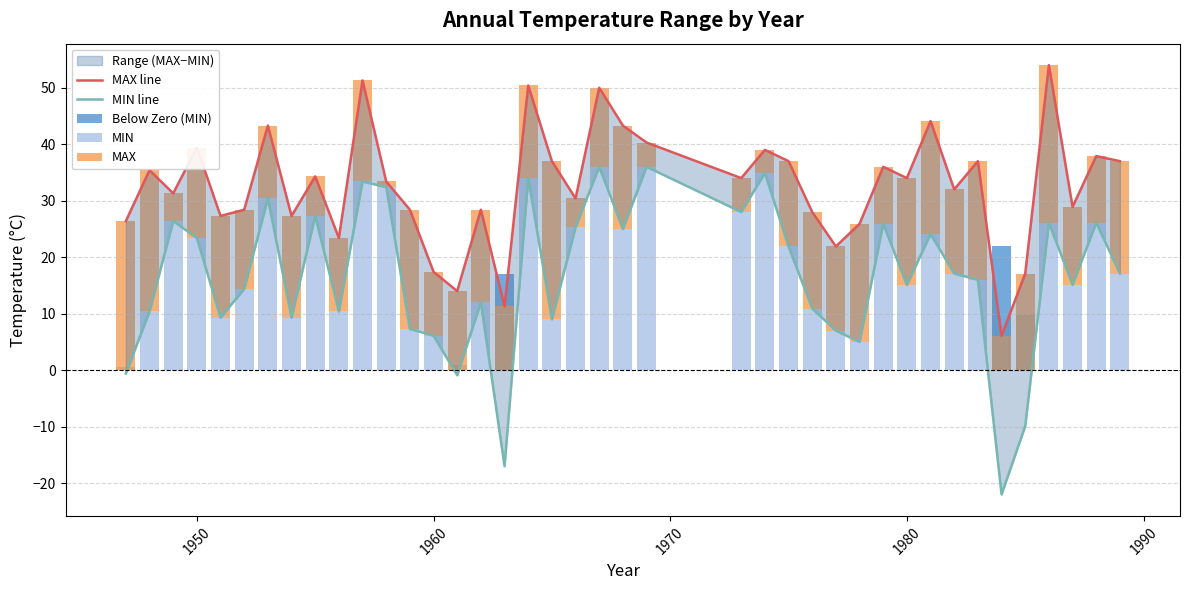

Which series has the largest range (max minus min)?

MIN line